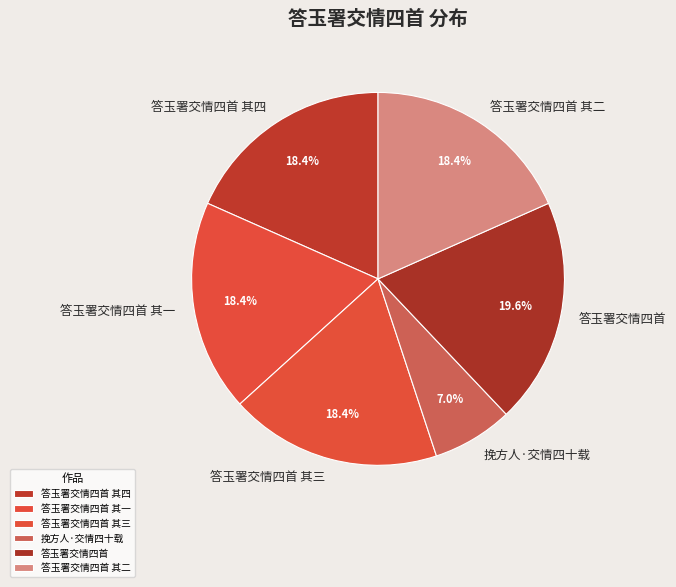

To the nearest percent, what portion does 答玉署交情四首 其一 represent?

18%